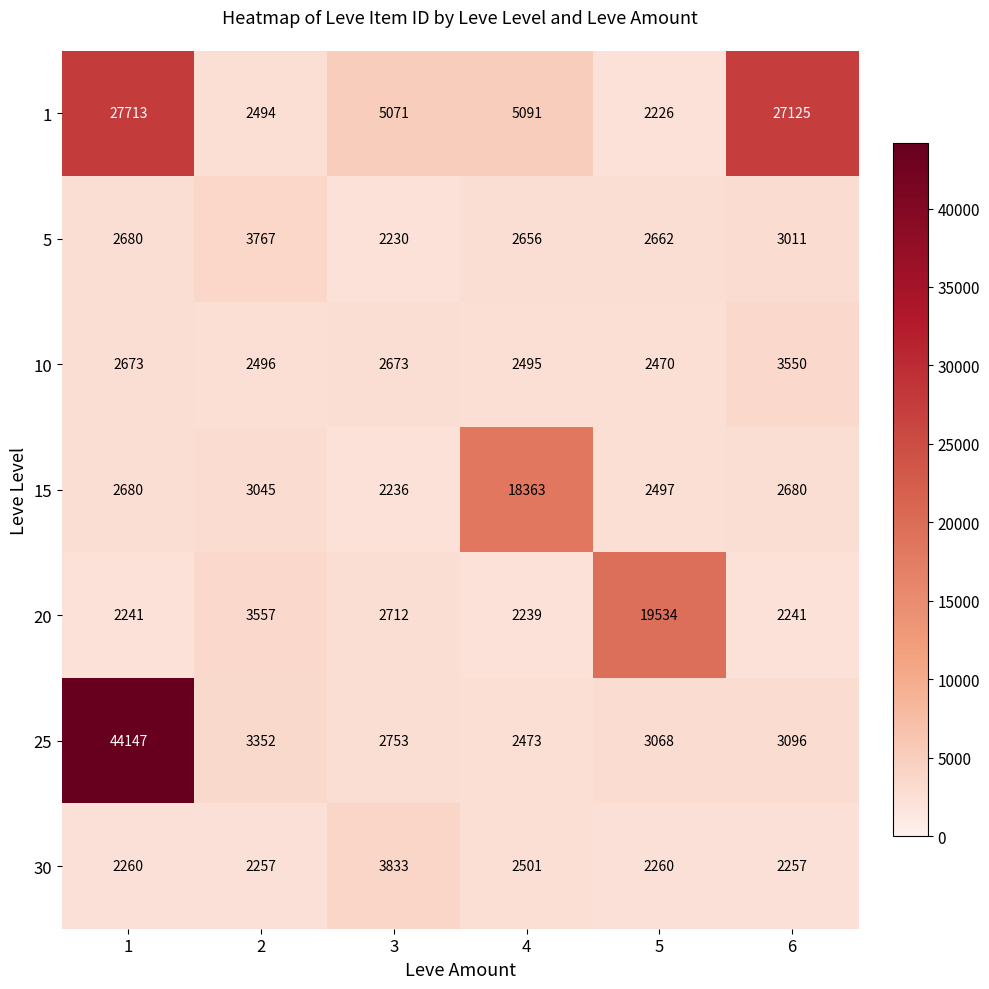

True or false: 30 has a value of 3271 at 4.

False